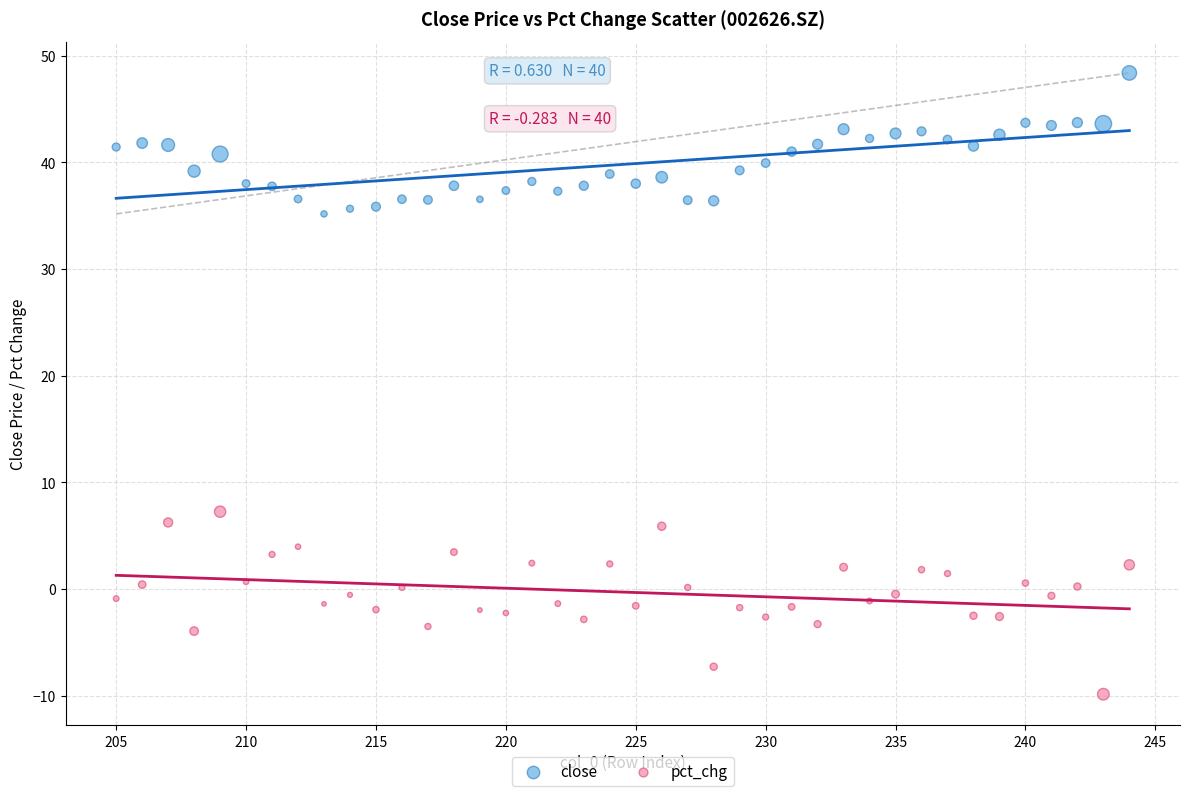

Across all series, what Y value is closest to 19?

7.3